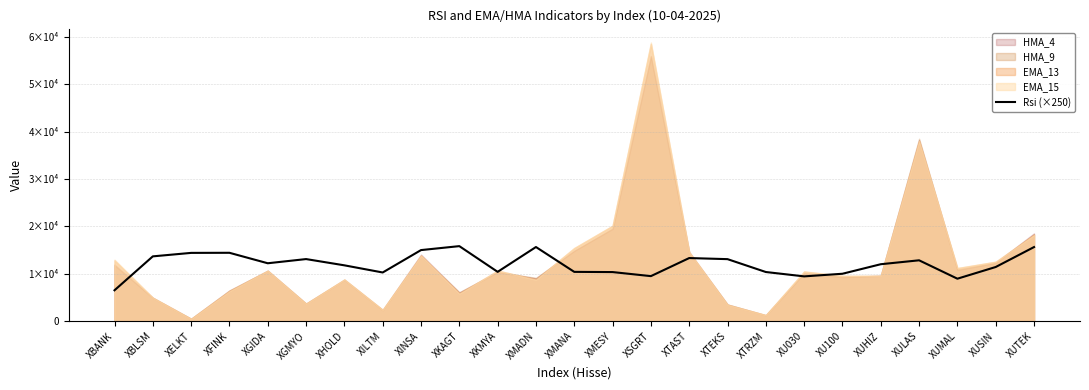

What is the sum of all values?

300567.5